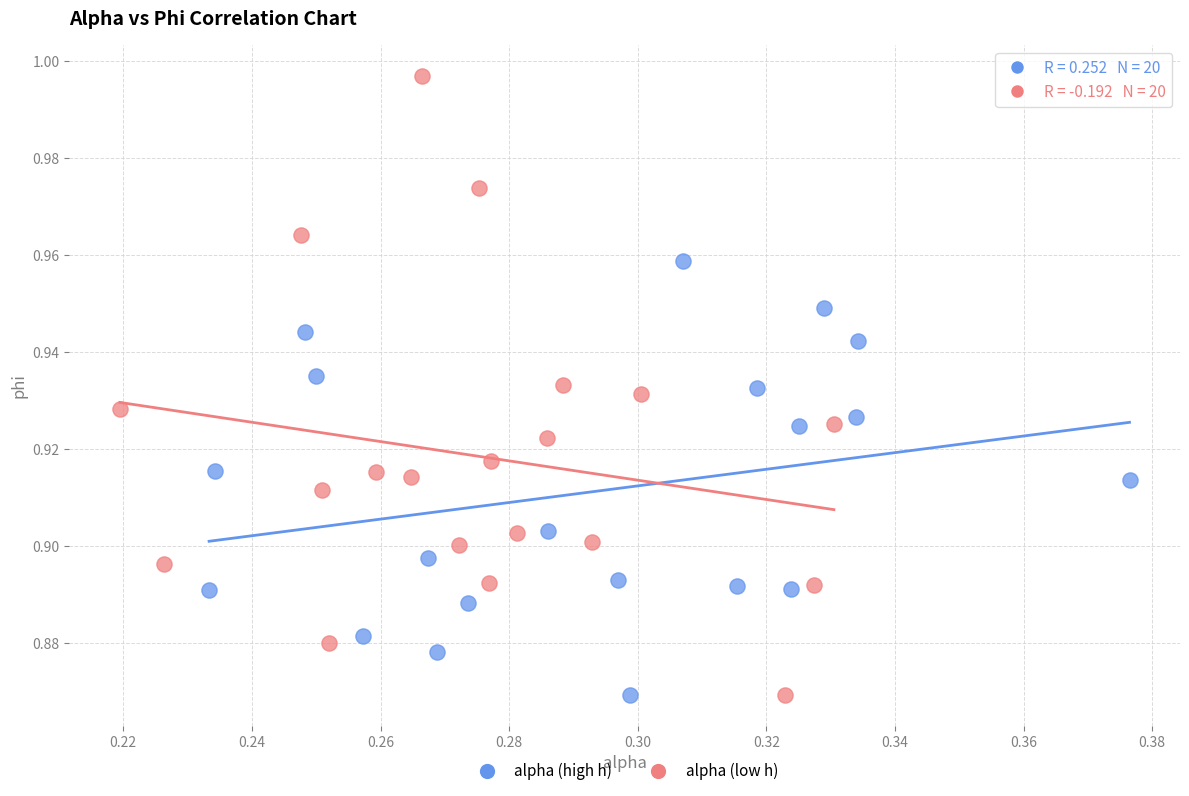

Which series reaches the maximum Y coordinate?

alpha (low h)